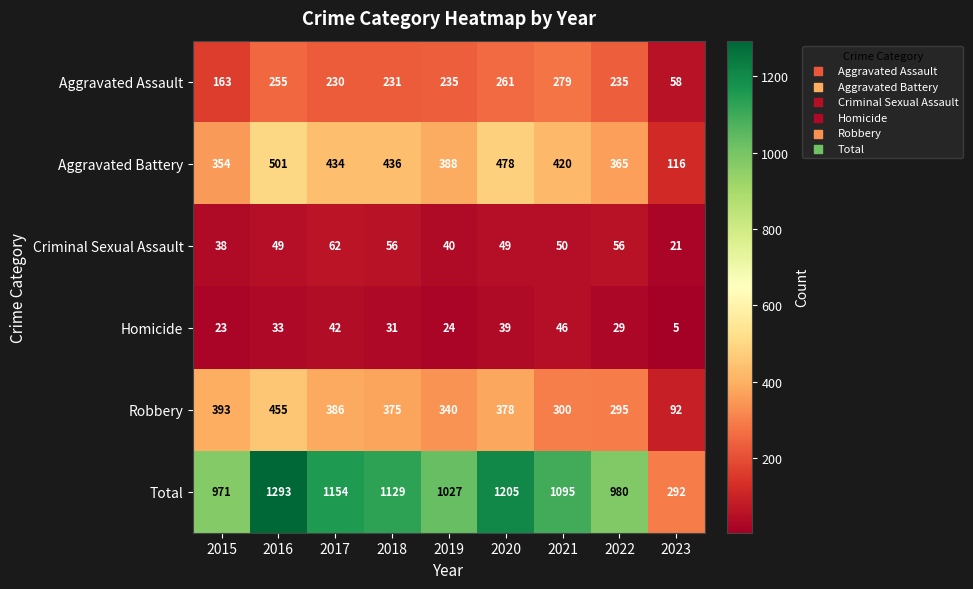

What is the difference between the maximum and minimum values in the Aggravated Assault series?

221